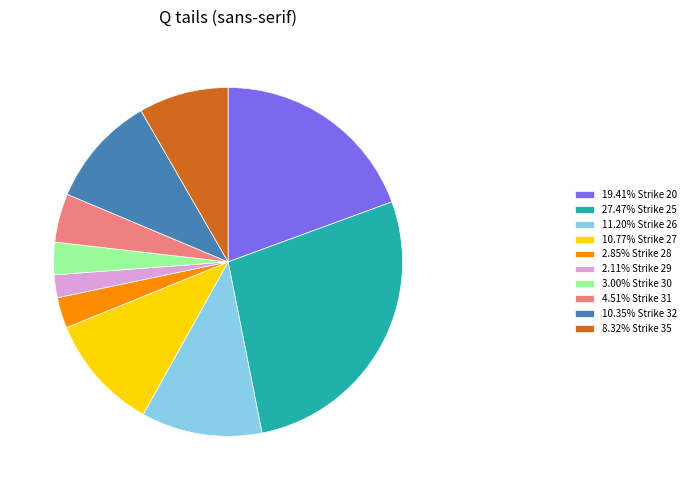

Is there any slice that represents more than half of the pie?

No